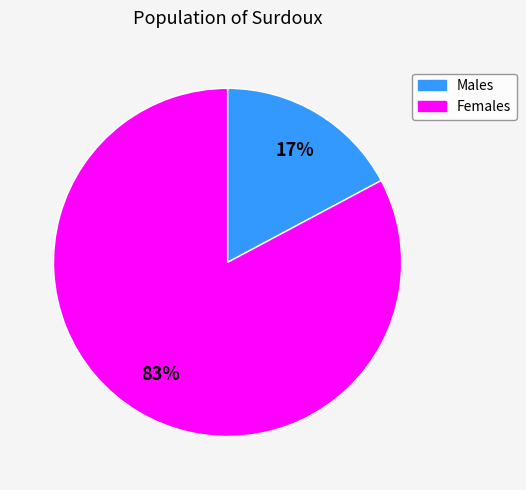

Does any single category account for the majority?

Yes